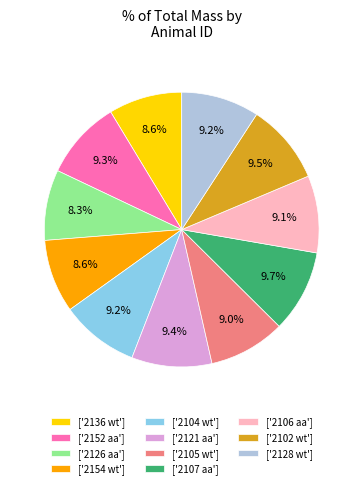

How many segments does this pie chart have?

11